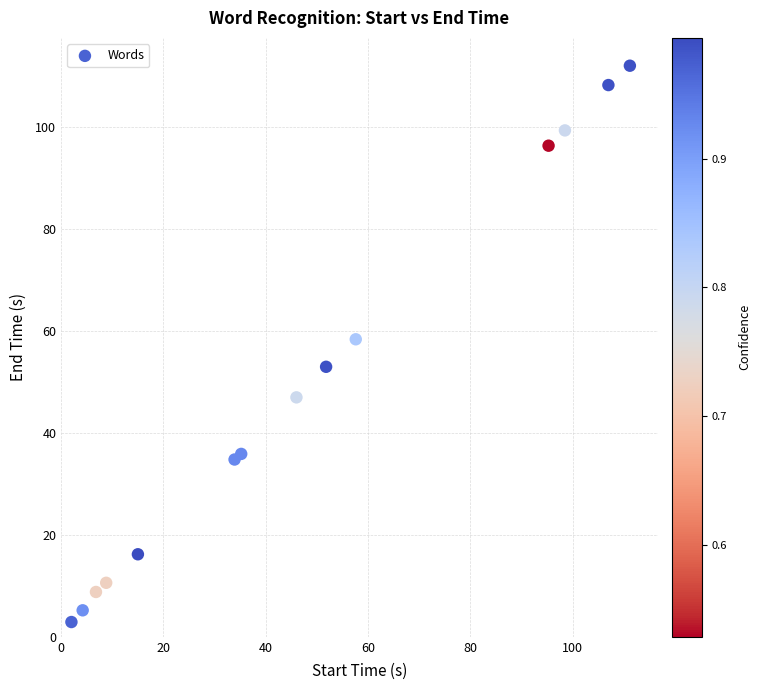

What is the range of X values (max minus min)?

109.2